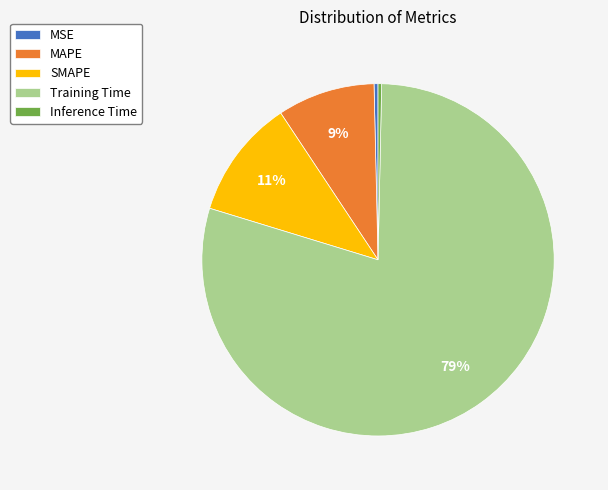

Which category has the biggest portion of the pie?

Training Time